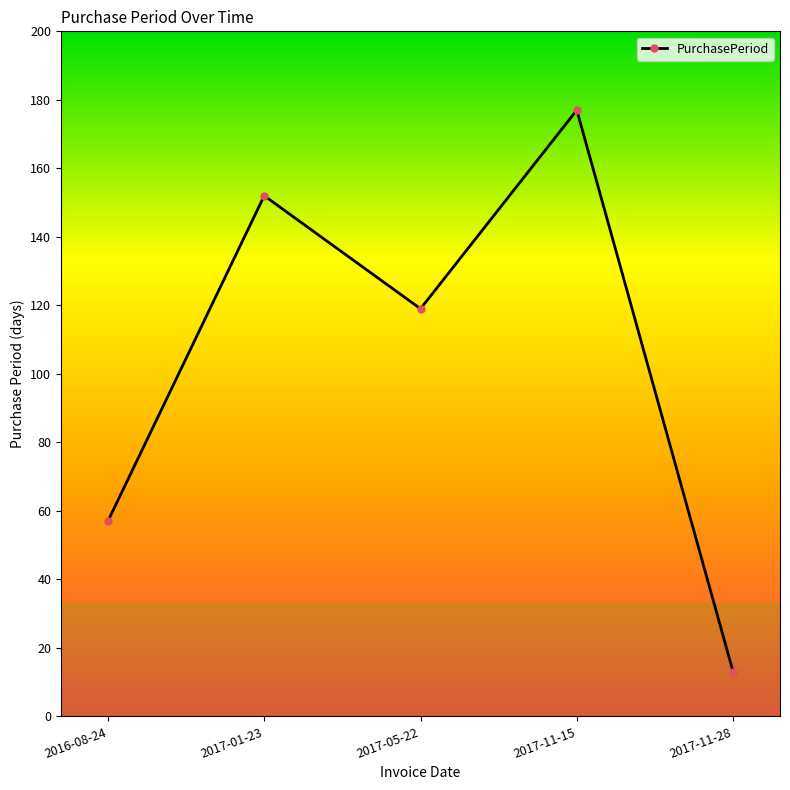

At which category does the chart reach its peak across all series?

2017-11-15